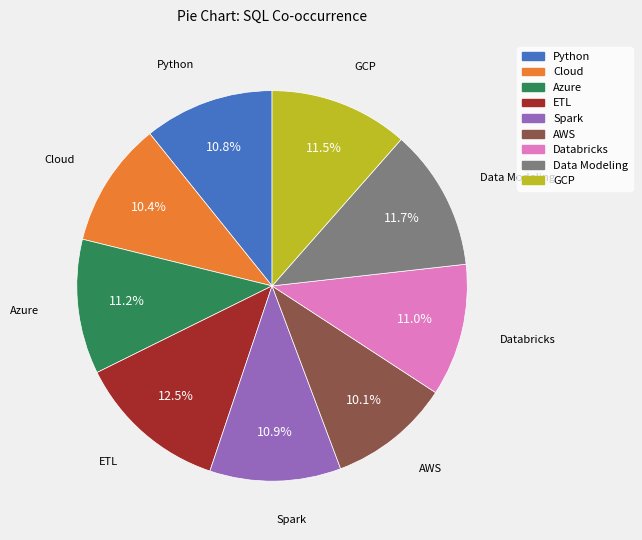

Which category has the biggest portion of the pie?

ETL